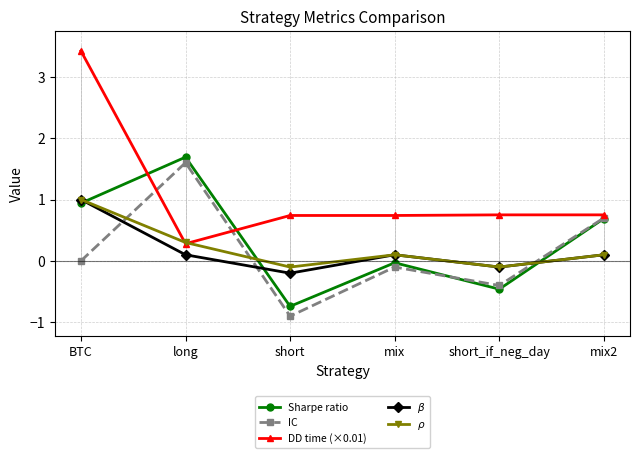

At how many categories does at least one series exceed 2?

1